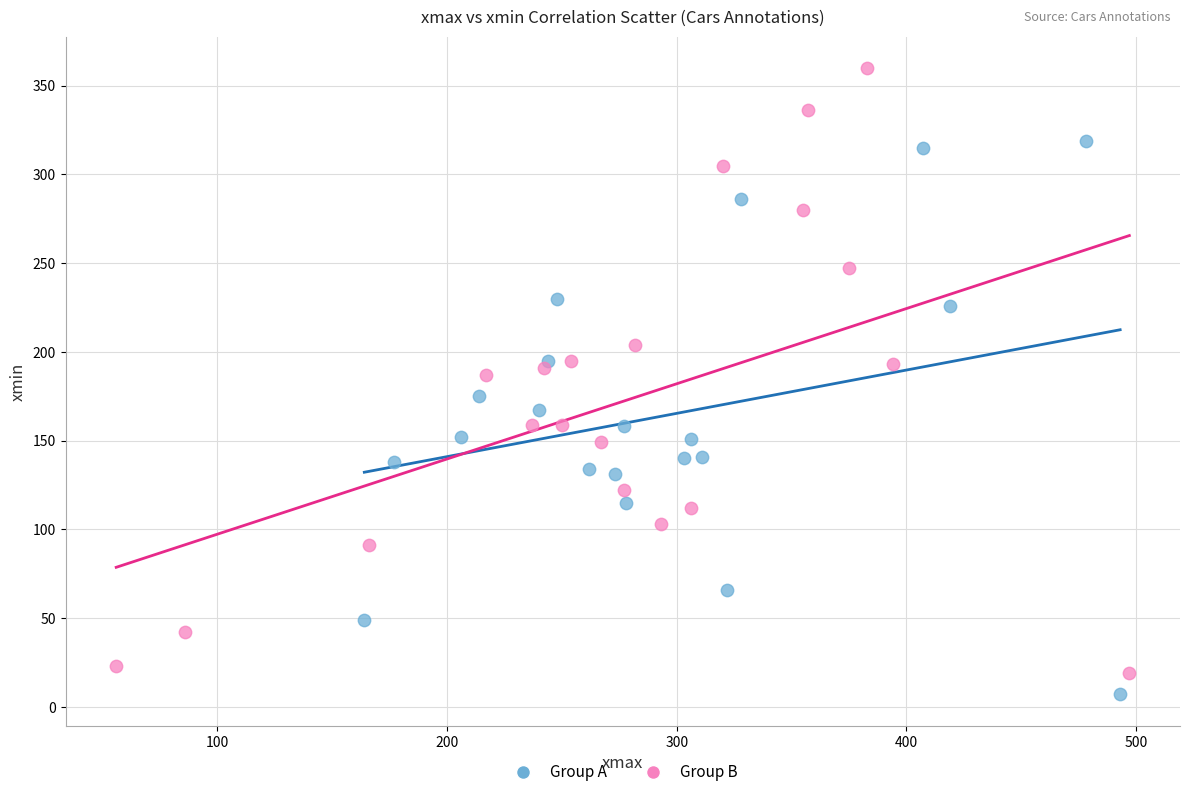

Which series reaches the maximum Y coordinate?

Group B